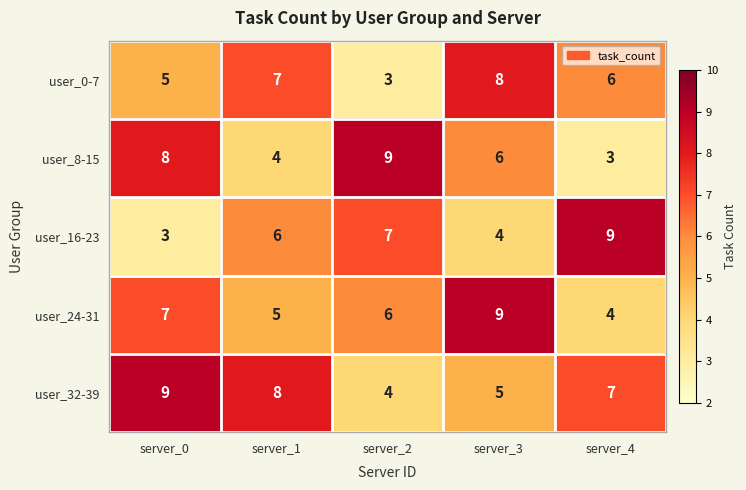

Which series changed the most between server_0 and server_3?

user_32-39